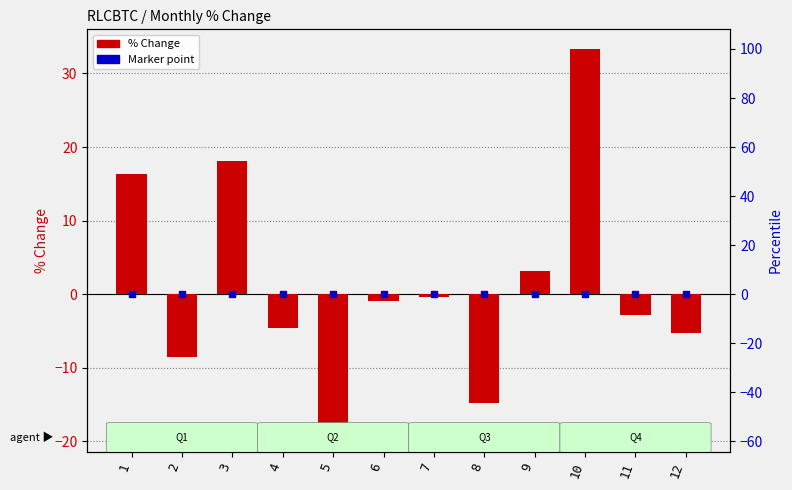

Rank the categories by value from highest to lowest.

10, 3, 1, 9, 7, 6, 11, 4, 12, 2, 8, 5